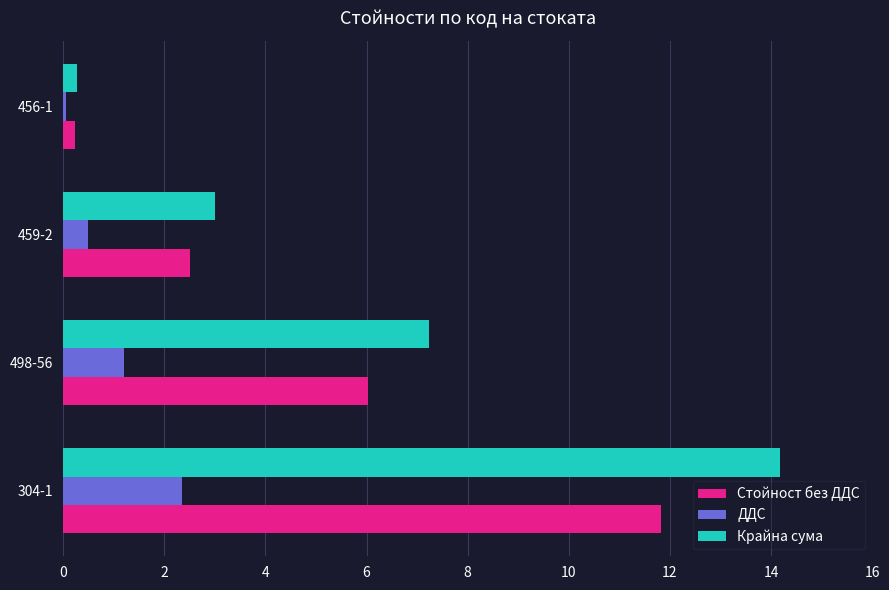

Which series has the widest spread of values?

Крайна сума